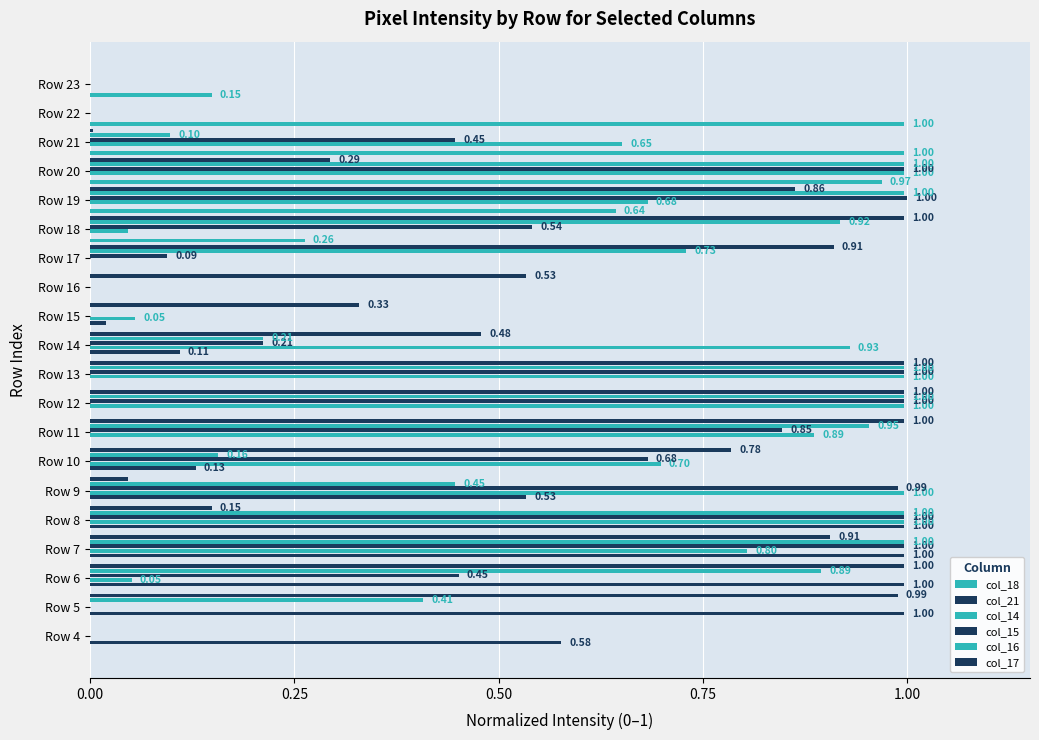

How many values in col_14 are above zero?

14